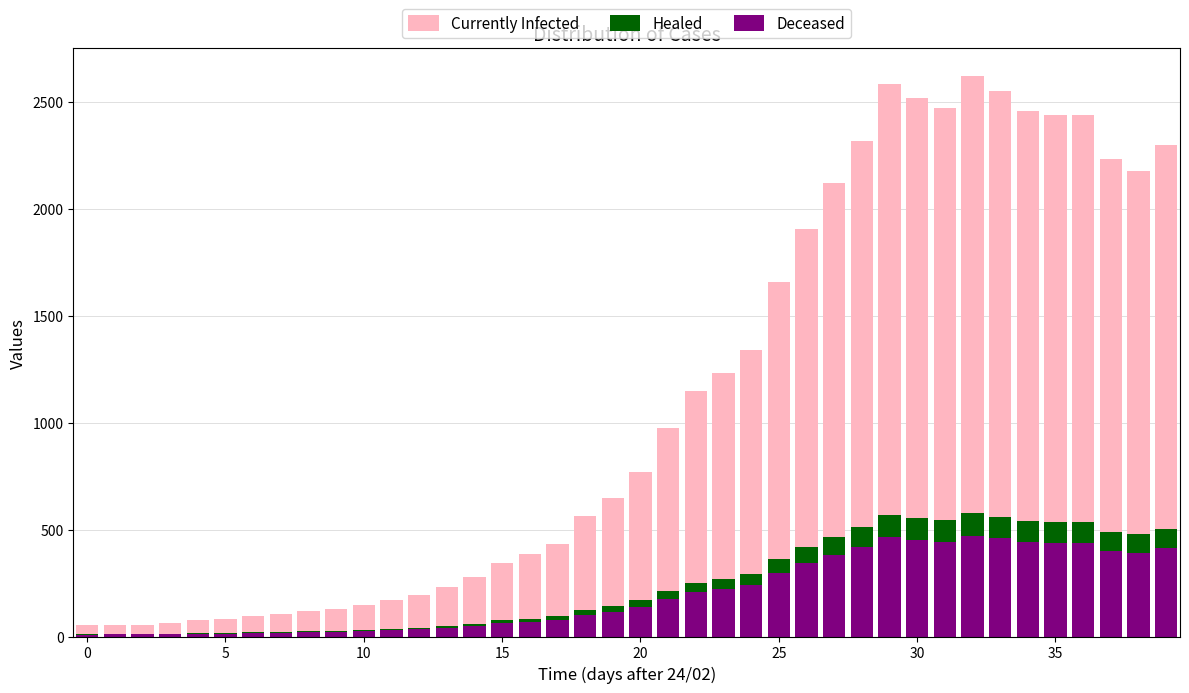

What is the difference between the second highest and minimum values in the Deceased series?

455